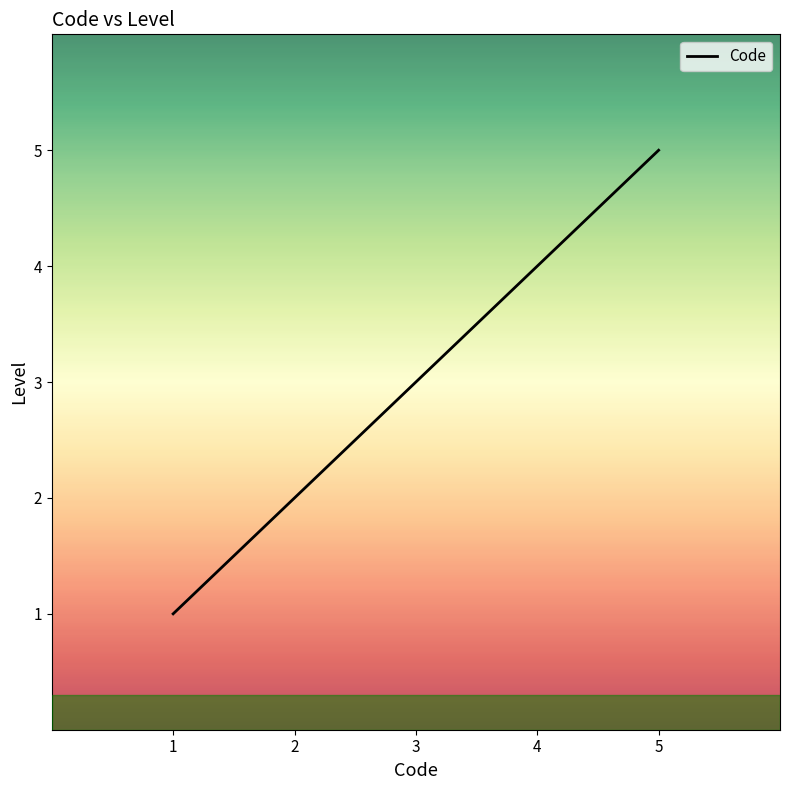

What is the maximum value shown in the chart?

5